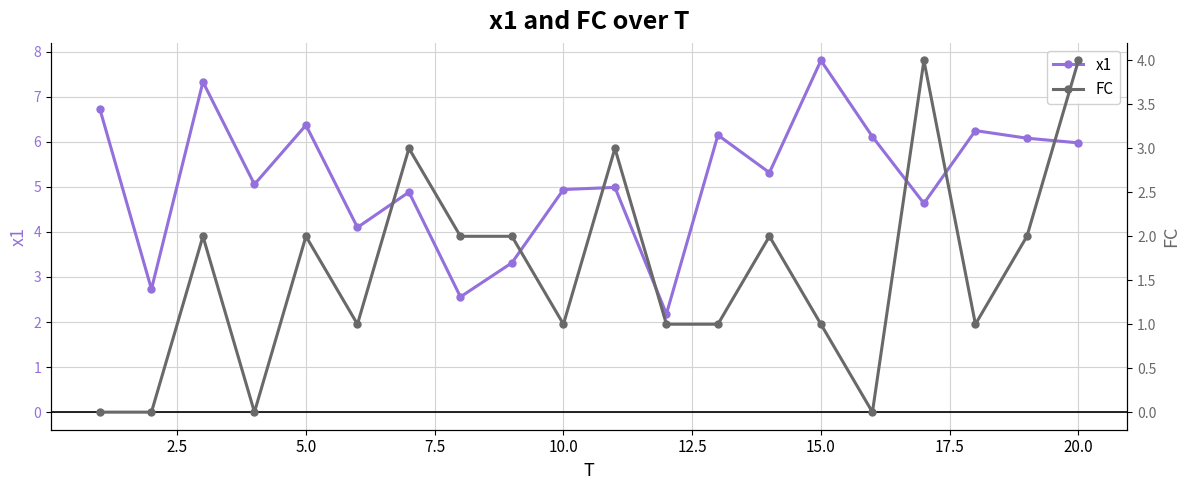

What is the difference between the maximum and minimum values in the x1 series?

5.6